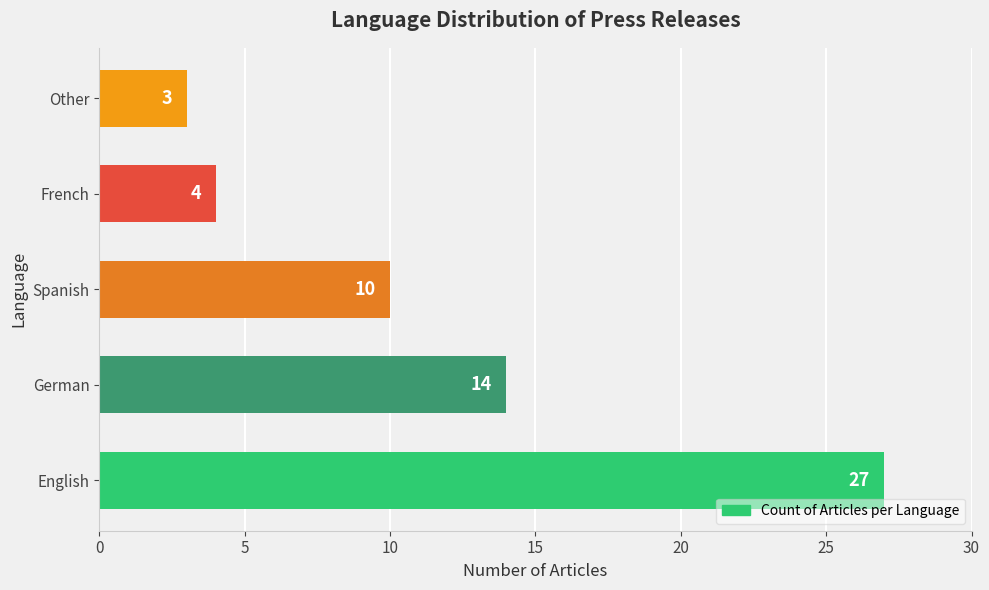

Count the number of data series in this chart.

1